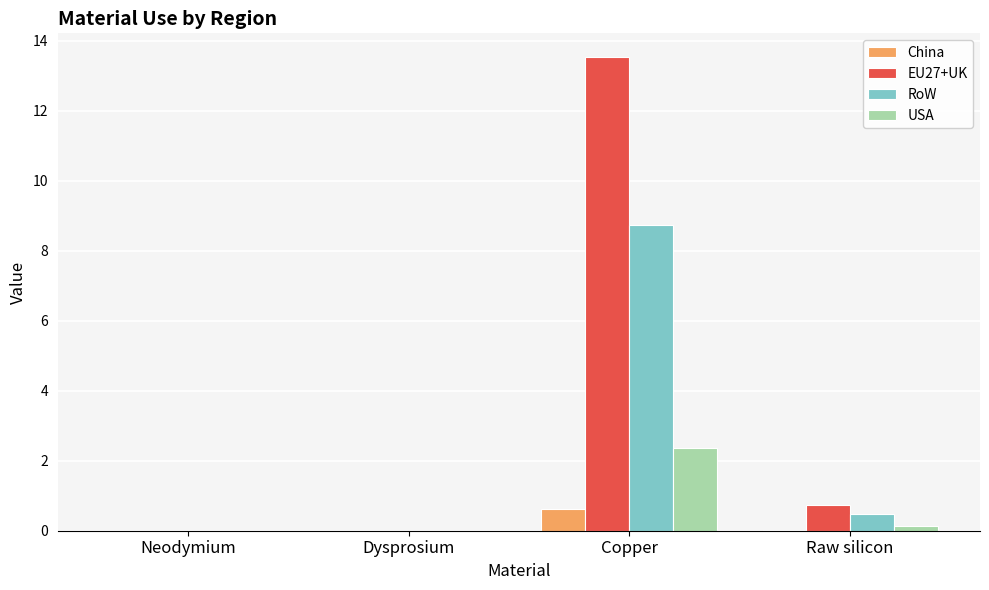

Count the number of data series in this chart.

4